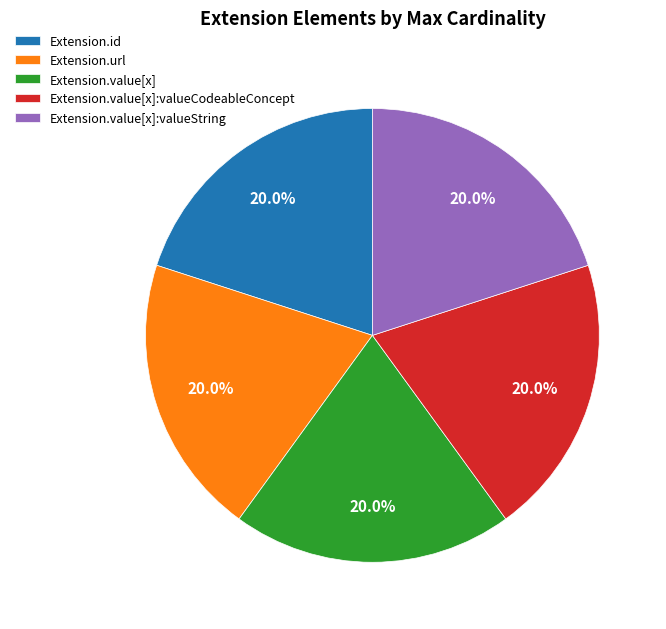

How many segments does this pie chart have?

5